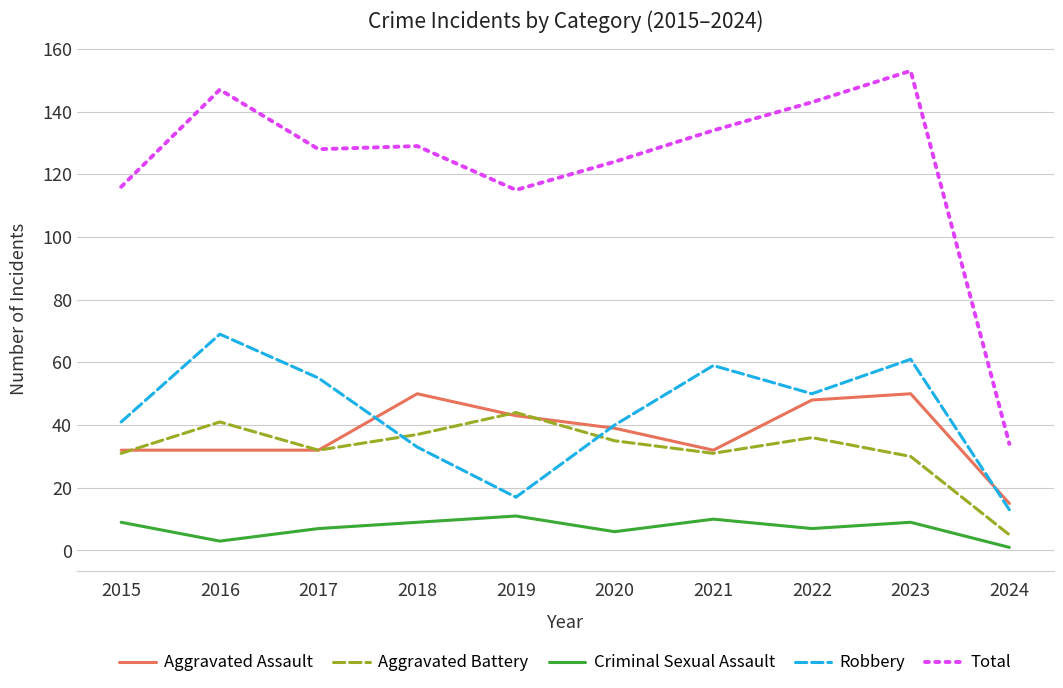

True or false: Aggravated Assault has a value of 15 at 2024.

True